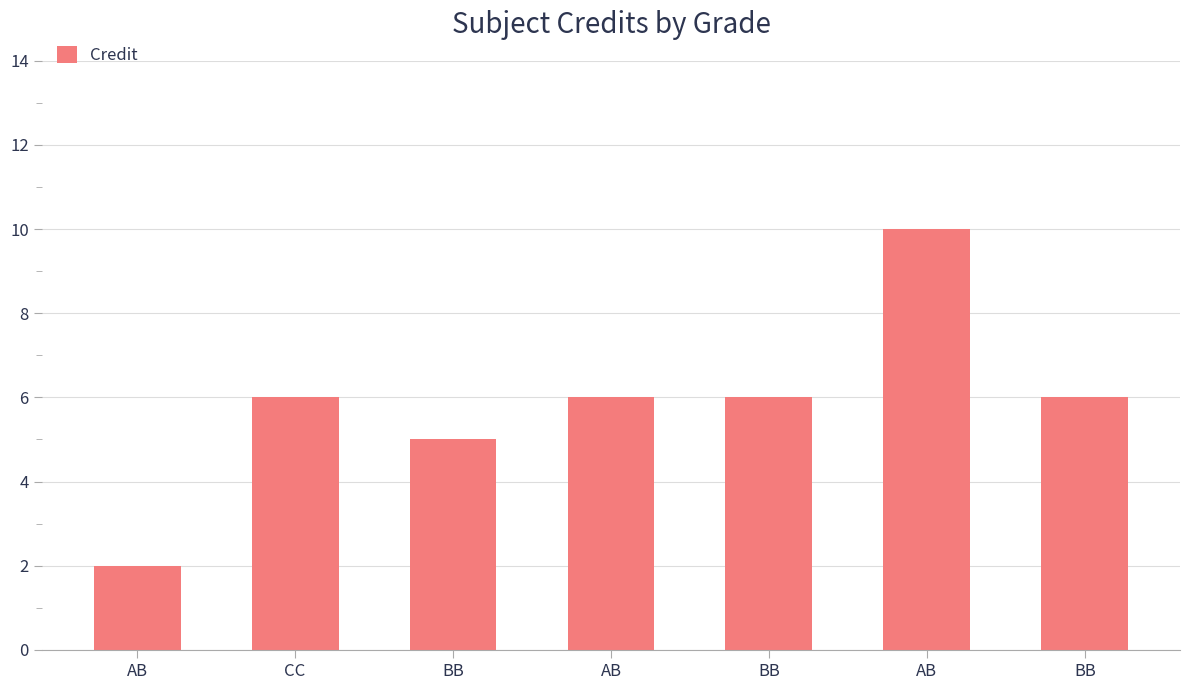

Rank the categories by value from lowest to highest.

AB, BB, CC, AB, BB, BB, AB